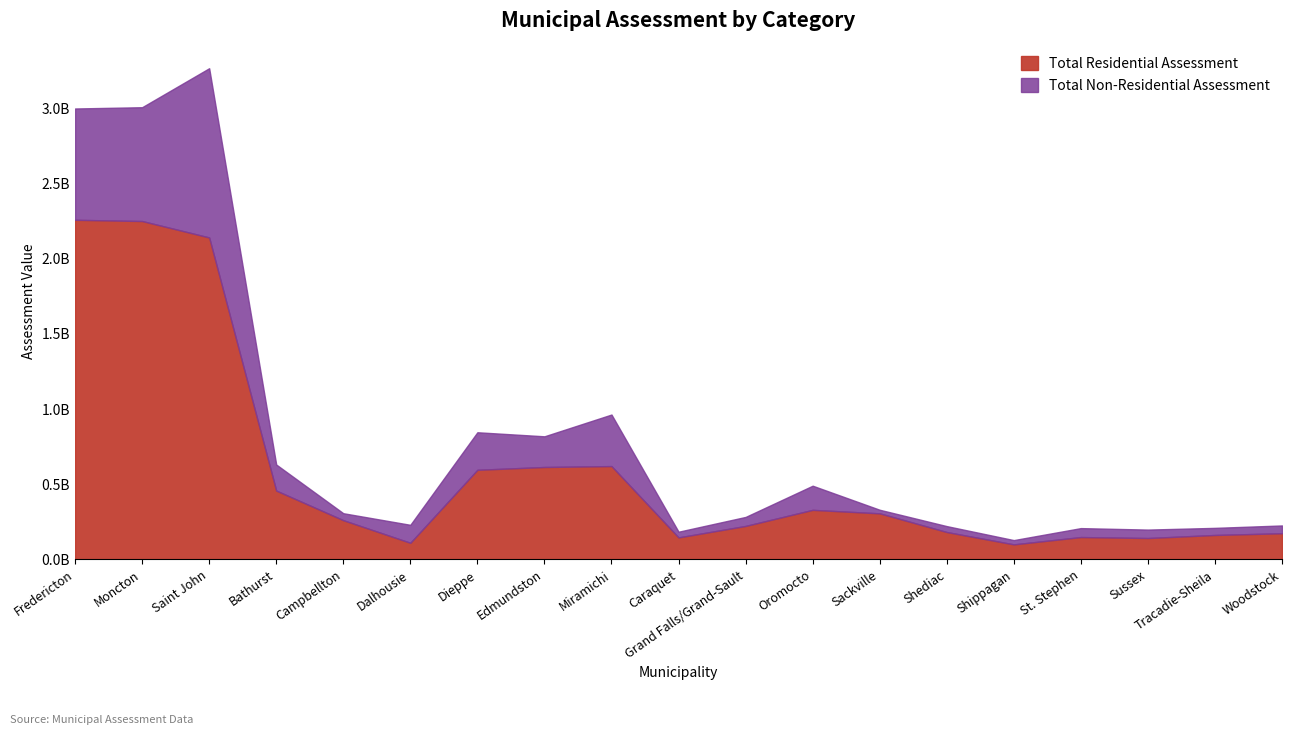

Read the value at Sackville, to the nearest 10.

306430000